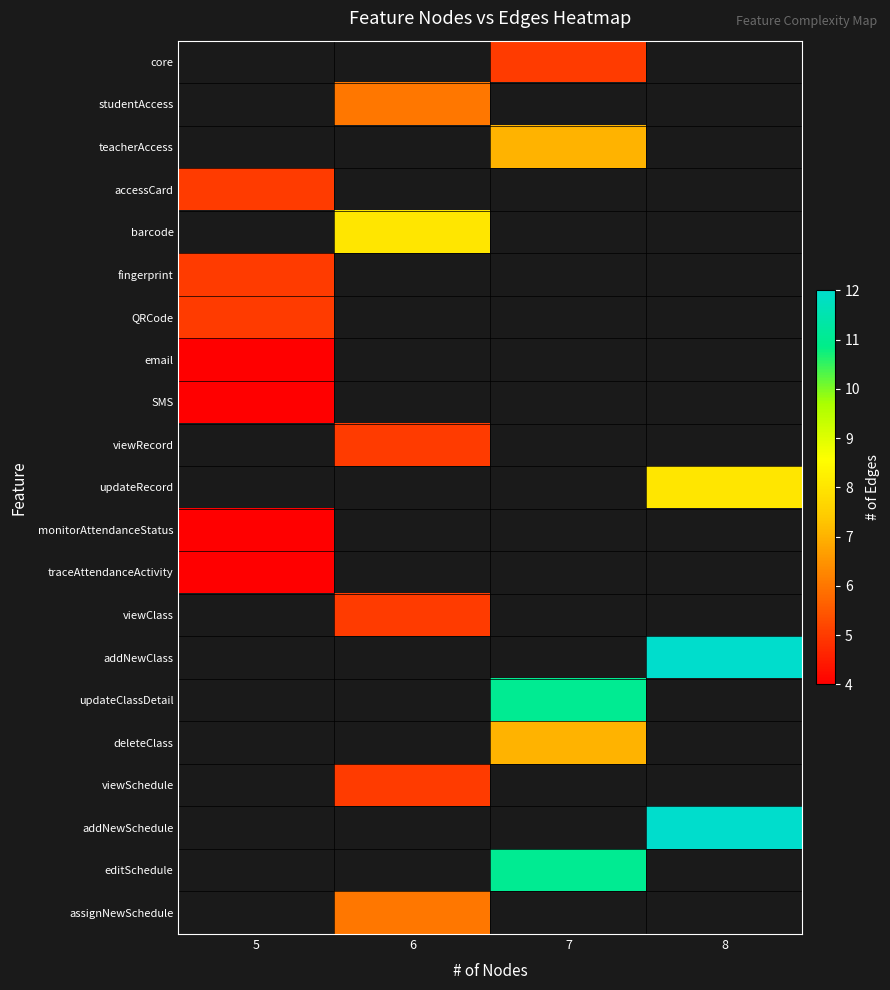

Is the value of SMS at 7 greater than the value of barcode at 8?

No